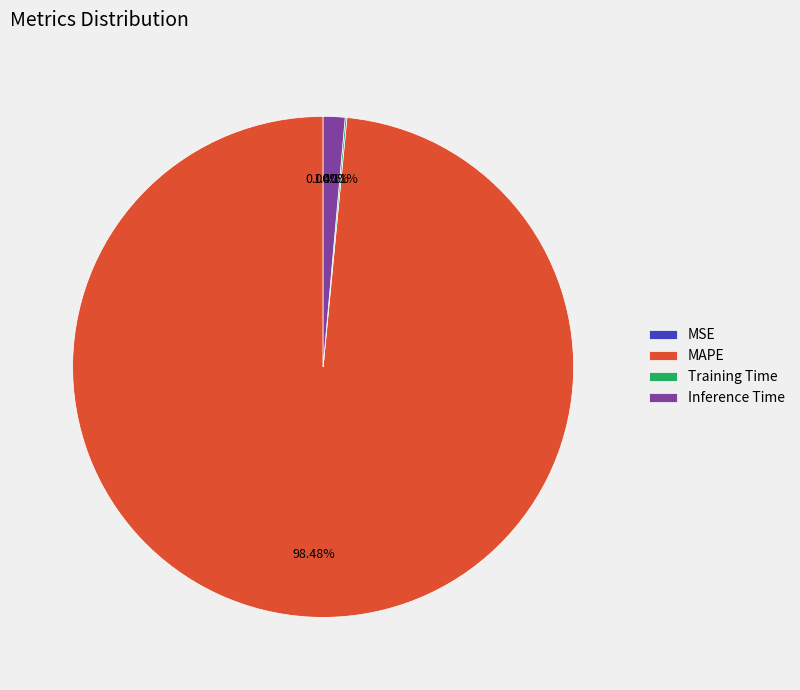

To the nearest percent, what is the difference between the largest and smallest slice percentages?

98%